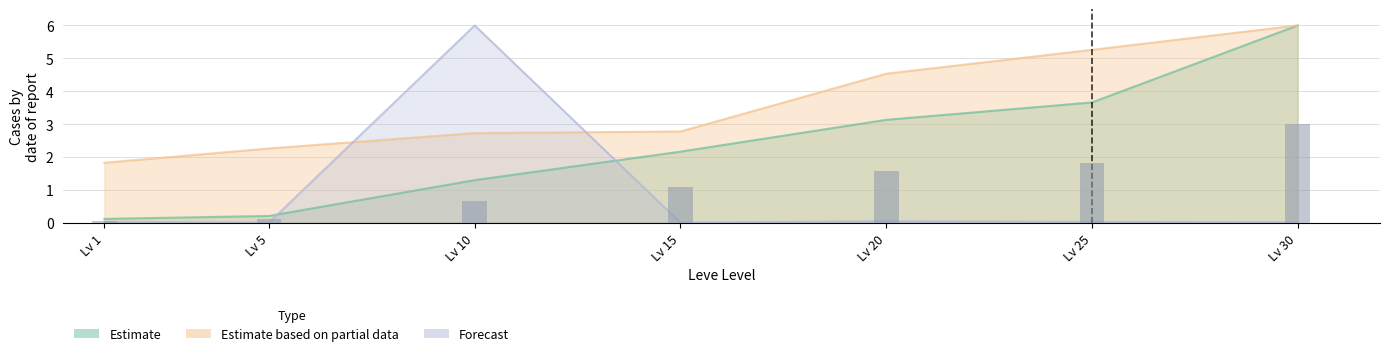

At how many categories does at least one series exceed 3?

4